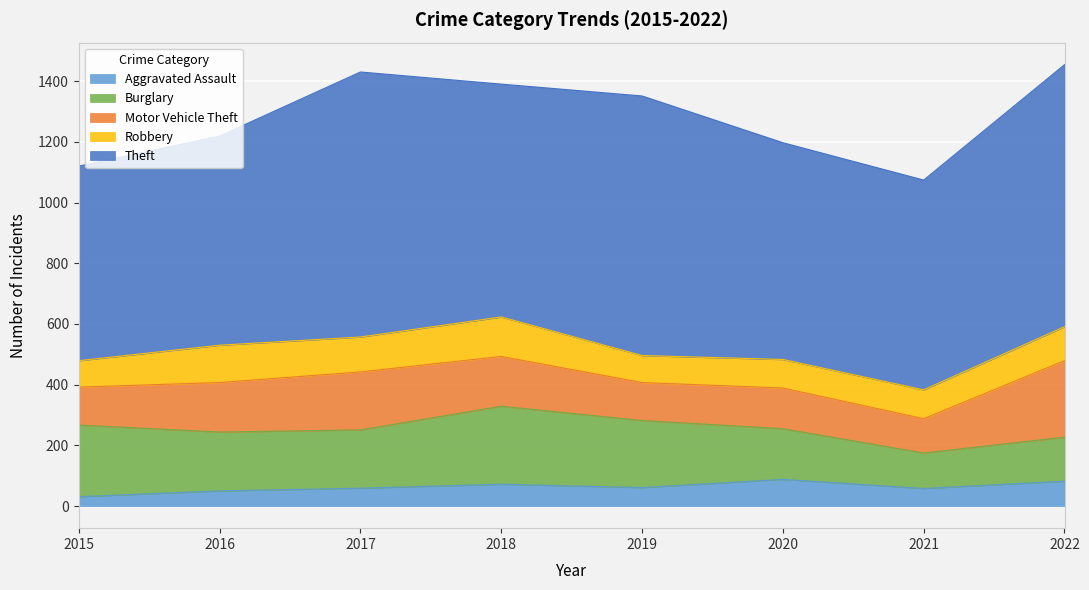

Reading right to left, transcribe all the data shown in this chart.

Aggravated Assault: 2022=82	2021=58	2020=88	2019=61	2018=72	2017=59	2016=50	2015=31
Burglary: 2022=145	2021=117	2020=167	2019=221	2018=257	2017=192	2016=194	2015=236
Motor Vehicle Theft: 2022=252	2021=113	2020=134	2019=125	2018=164	2017=191	2016=163	2015=125
Robbery: 2022=112	2021=95	2020=94	2019=89	2018=130	2017=115	2016=123	2015=87
Theft: 2022=863	2021=691	2020=714	2019=855	2018=767	2017=873	2016=689	2015=641